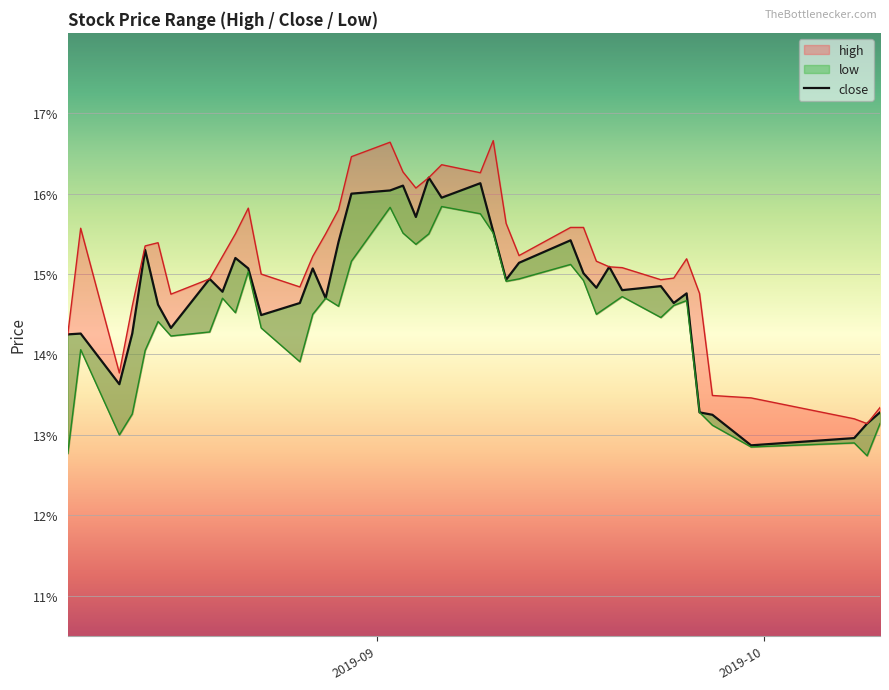

How many data points does each series have?

40